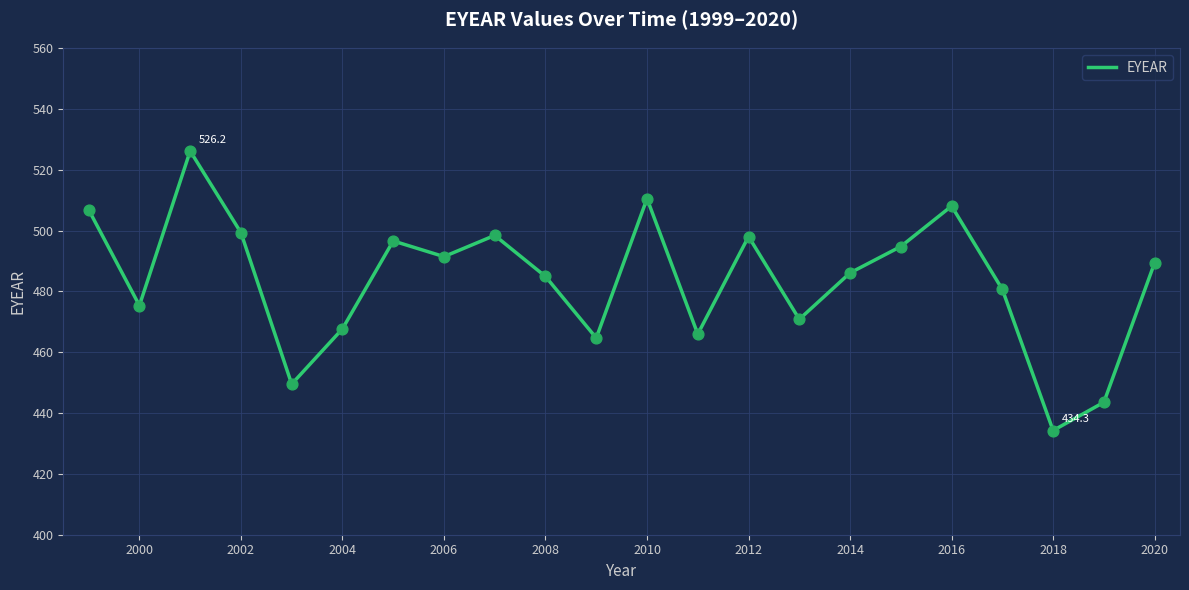

What is the minimum value shown in the chart?

434.3